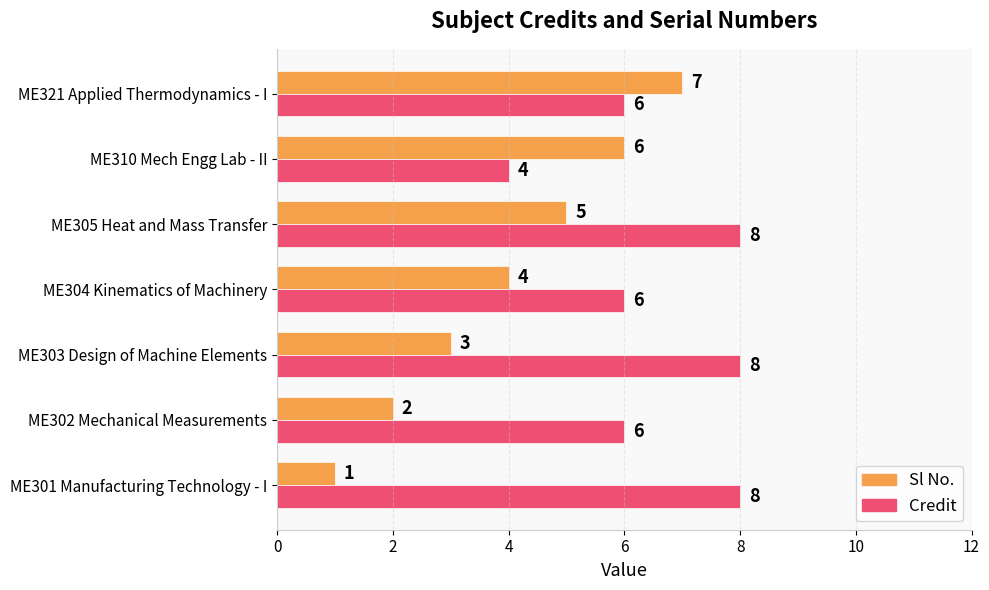

How many Credit values are between 6 and 8?

6